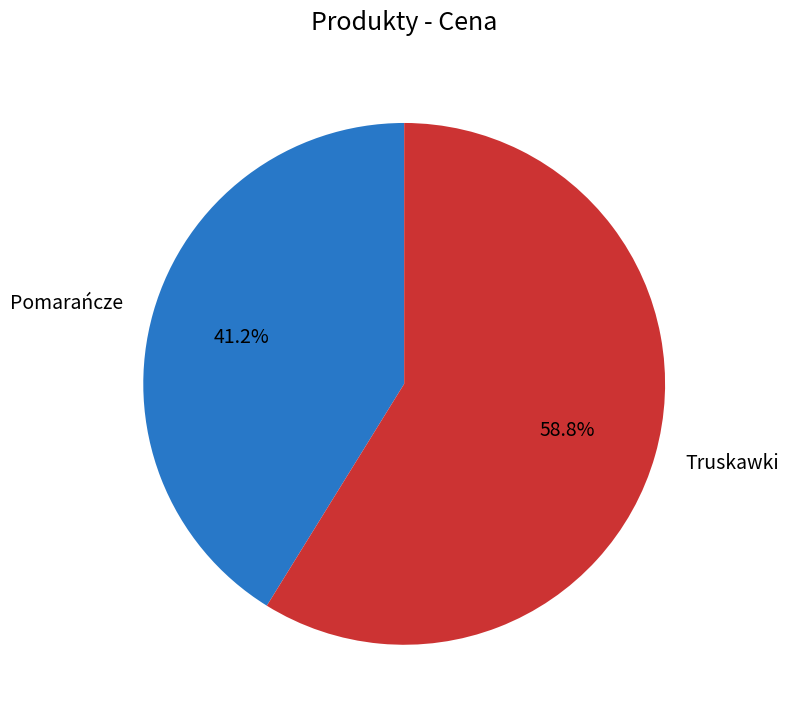

Which slice is the smallest?

Pomarańcze